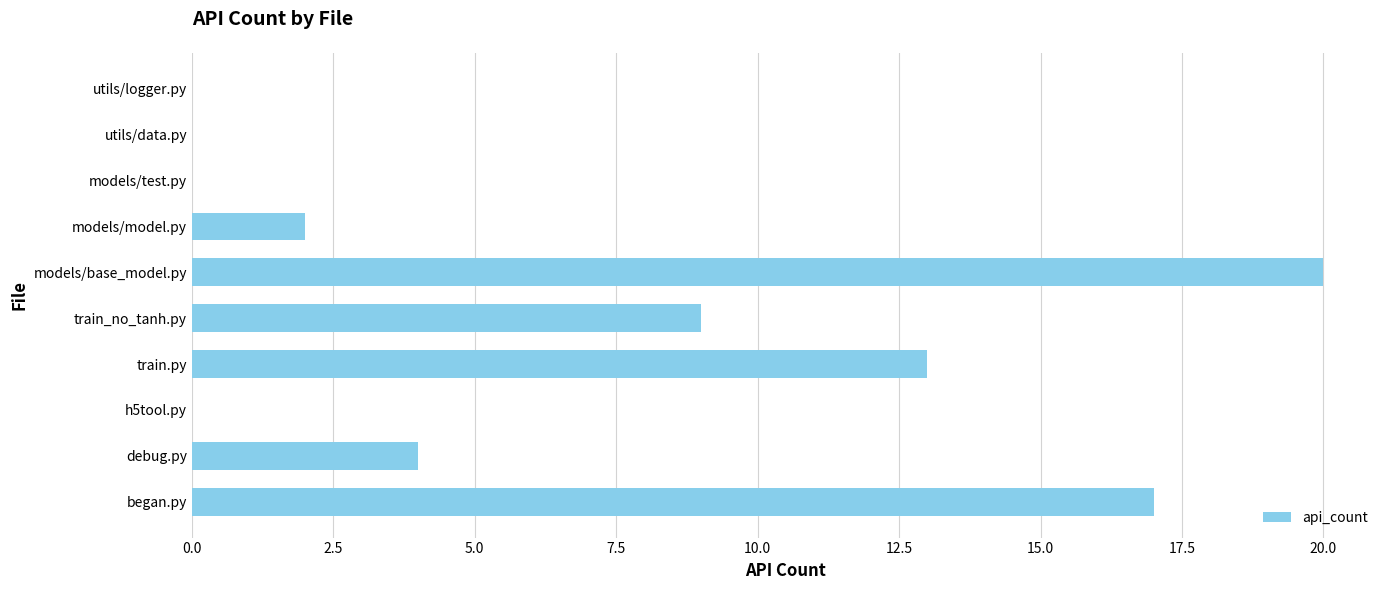

What is the sum of all values?

65